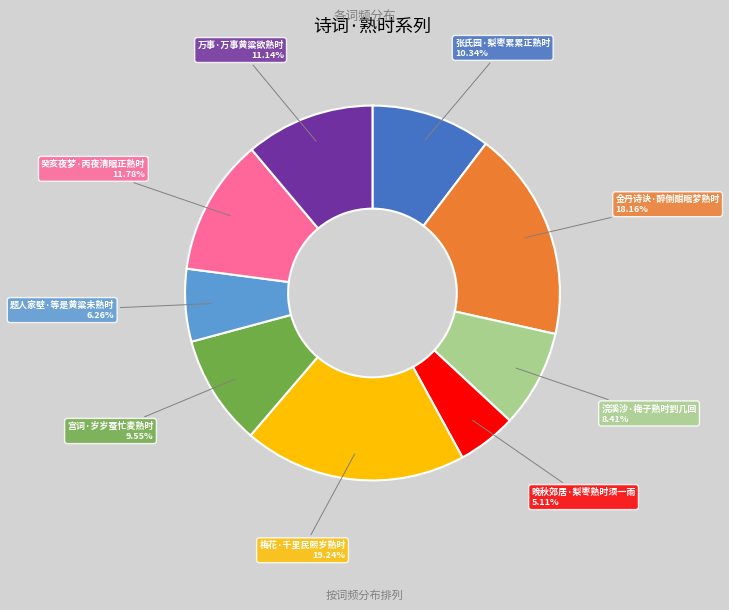

Is there a majority slice in this chart?

No